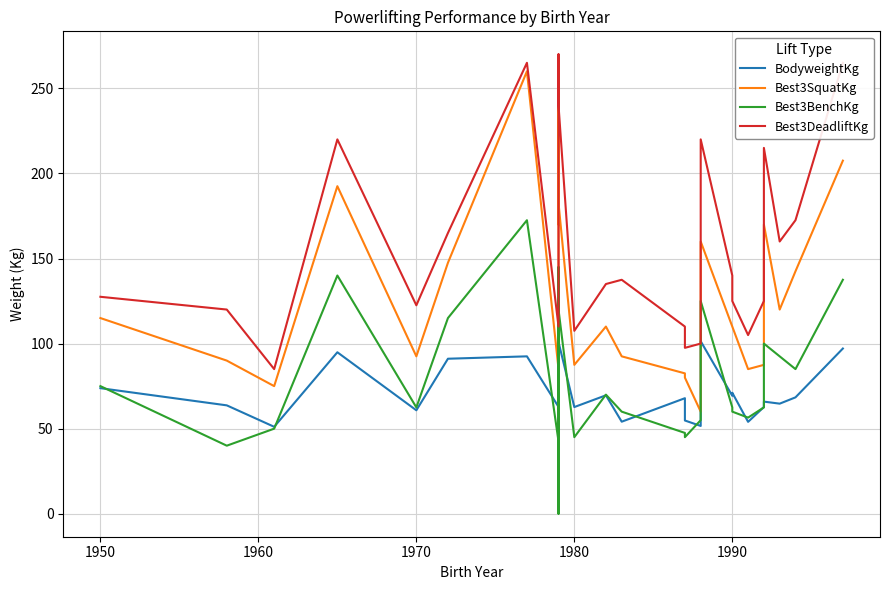

How many intersections are there between Best3SquatKg and Best3DeadliftKg?

2